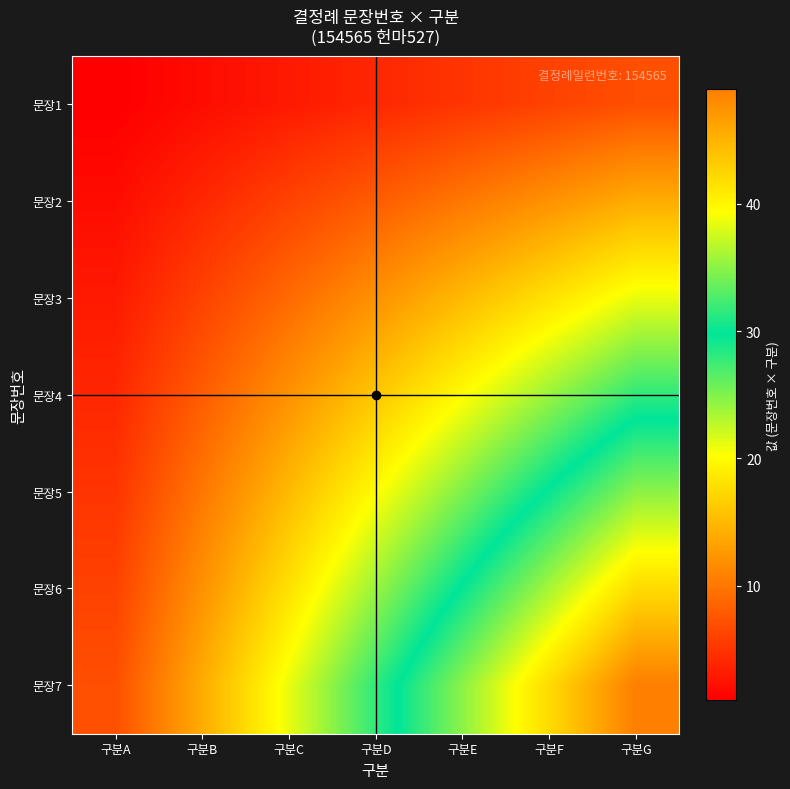

Rank the series at 구분C from highest to lowest value.

문장7, 문장6, 문장5, 문장4, 문장3, 문장2, 문장1